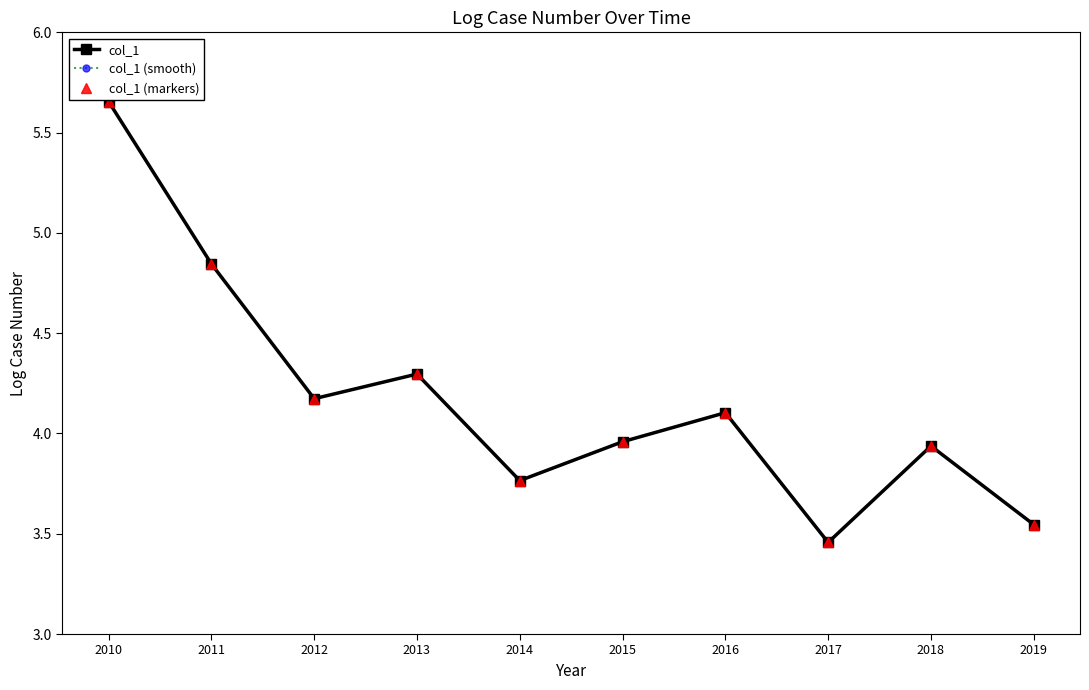

Is this an area chart (filled region under the line)?

No